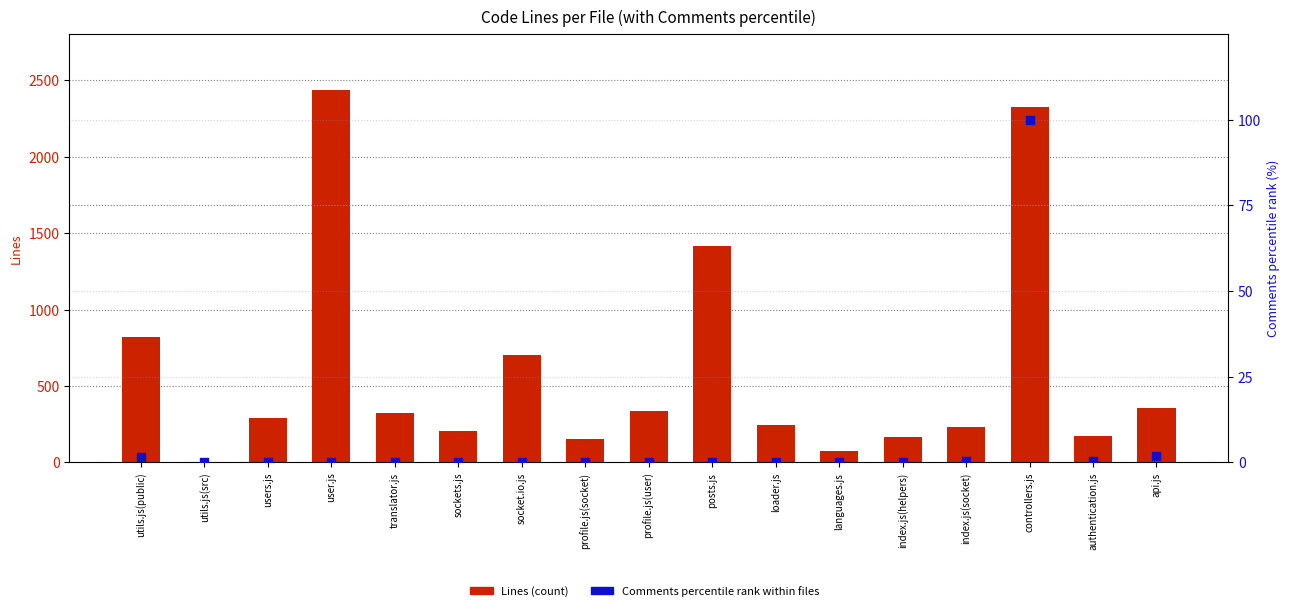

Which series has the widest spread of Y values?

Lines